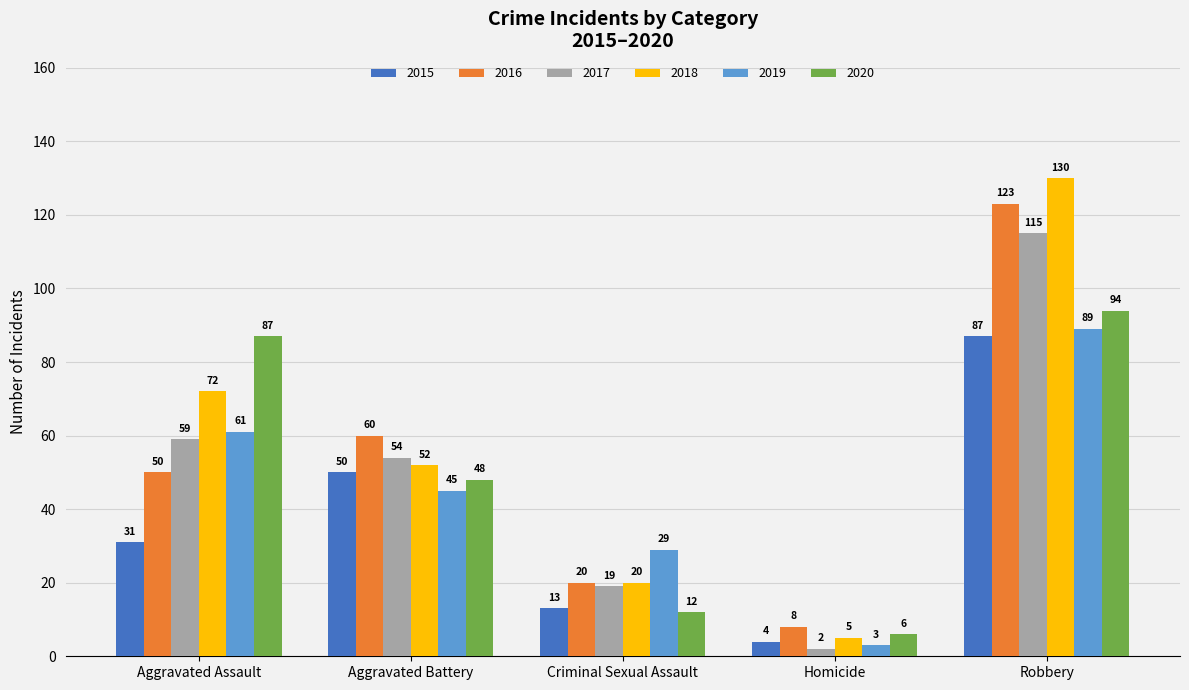

Count the number of data series in this chart.

6